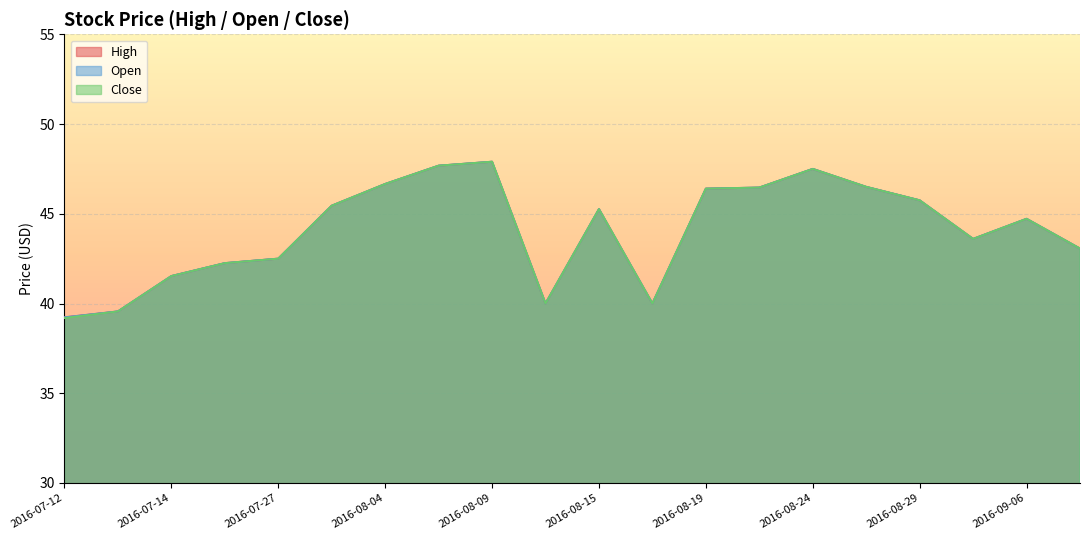

Which category has the lowest value in the High series?

2016-07-12